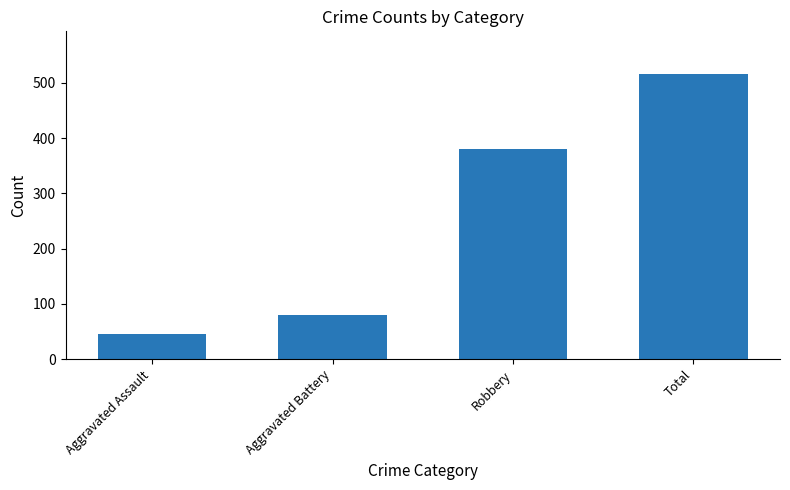

What is the maximum value shown in the chart?

516